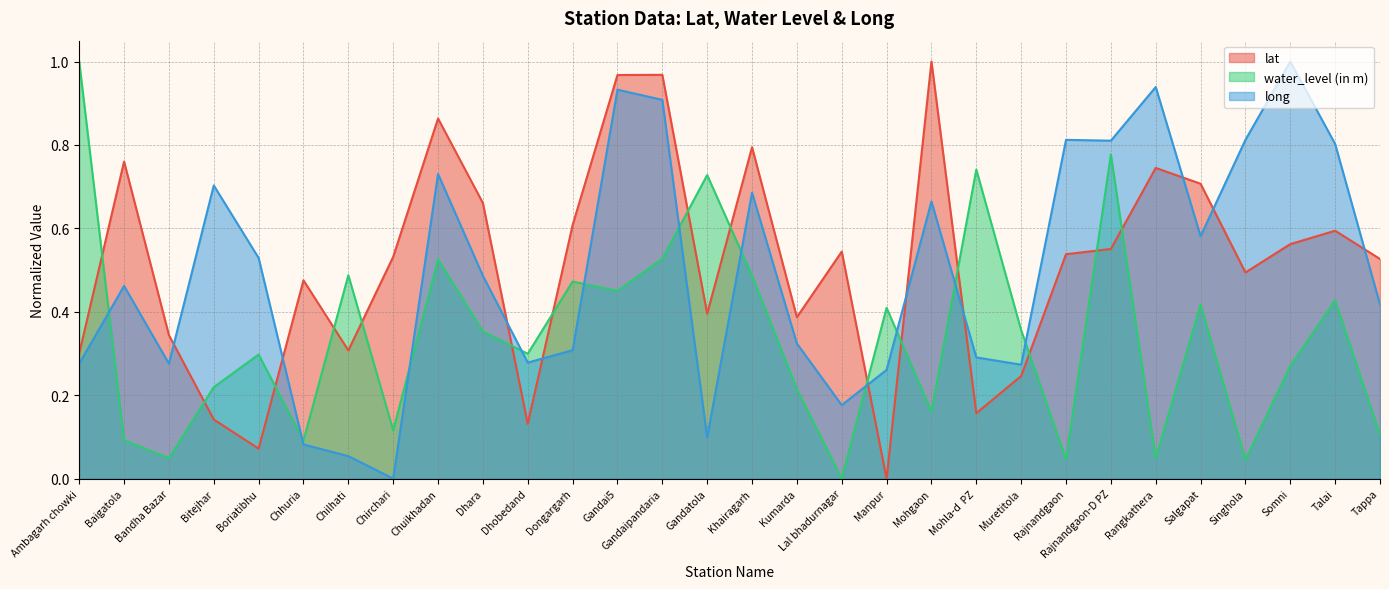

What is the average value of the lat series?

0.5